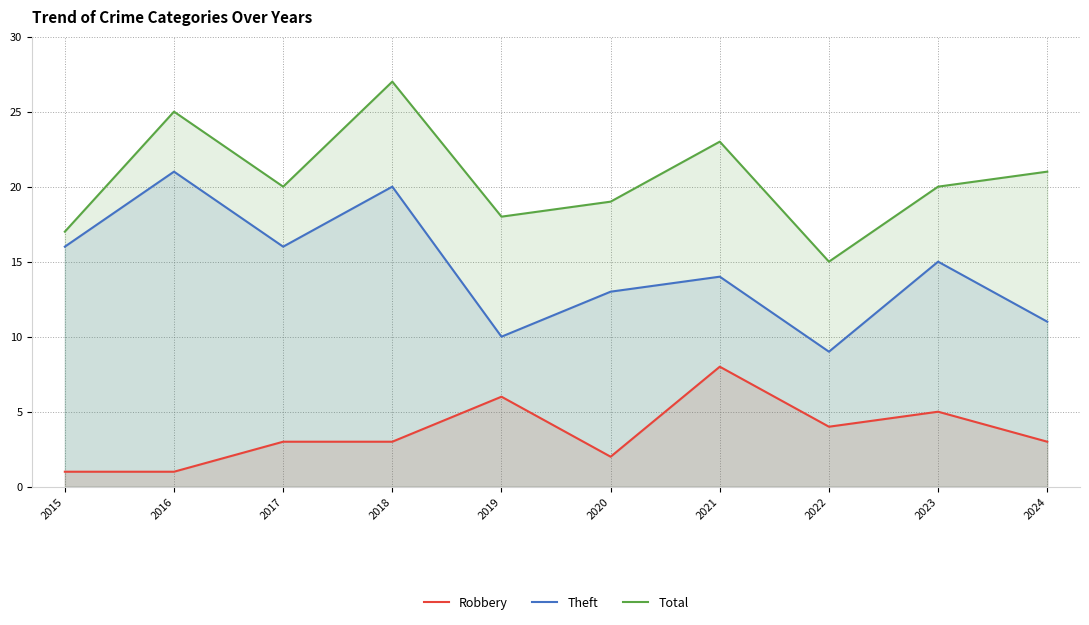

What is the total value across all series at 2019?

34